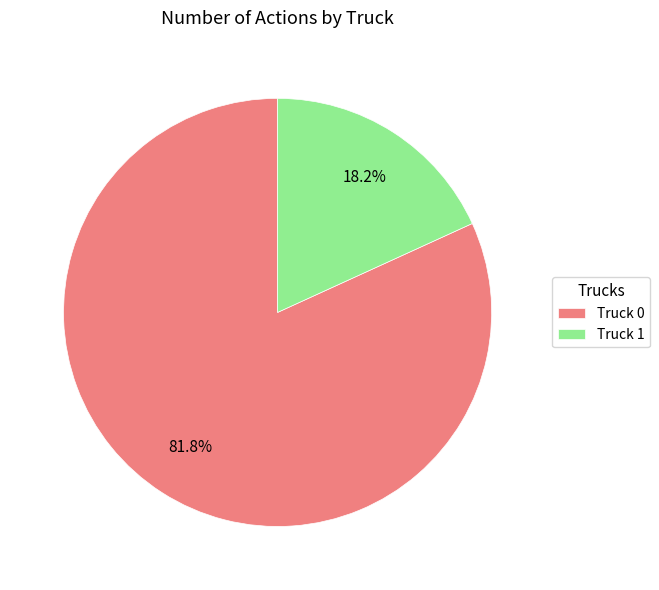

Rank the categories by value from highest to lowest.

Truck 0, Truck 1